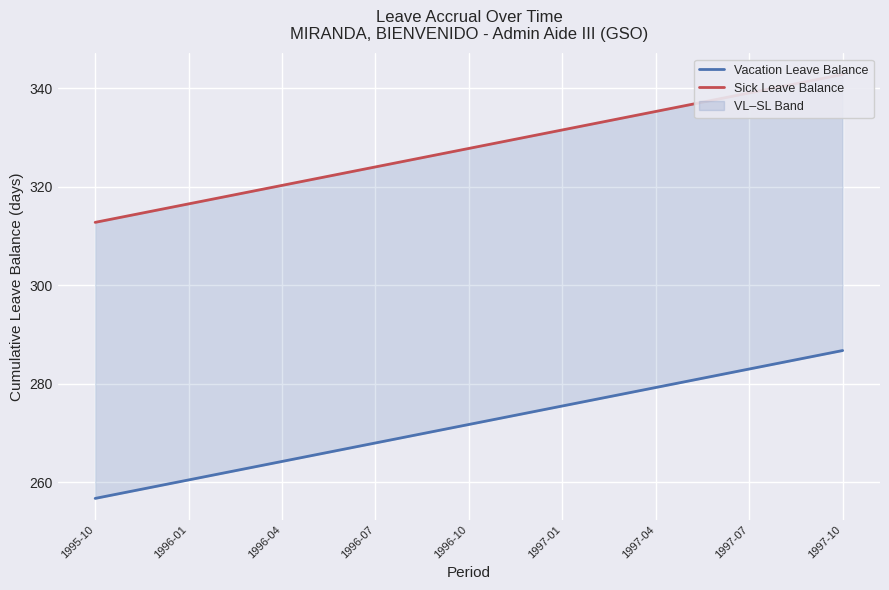

List the series in order of their overall mean, lowest first.

Vacation Leave Balance, Sick Leave Balance